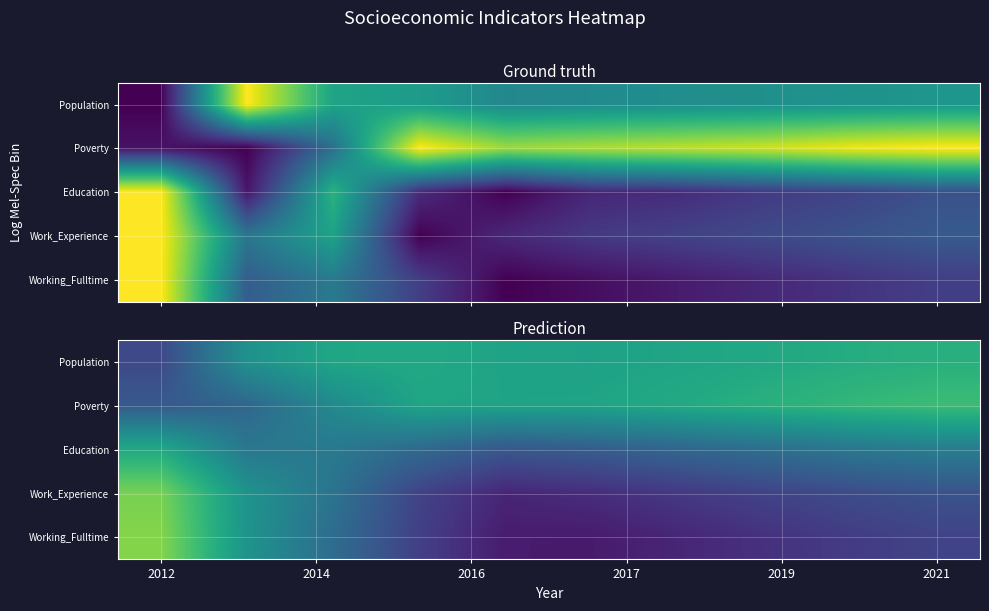

Which category has the lowest value in the Population series?

2012